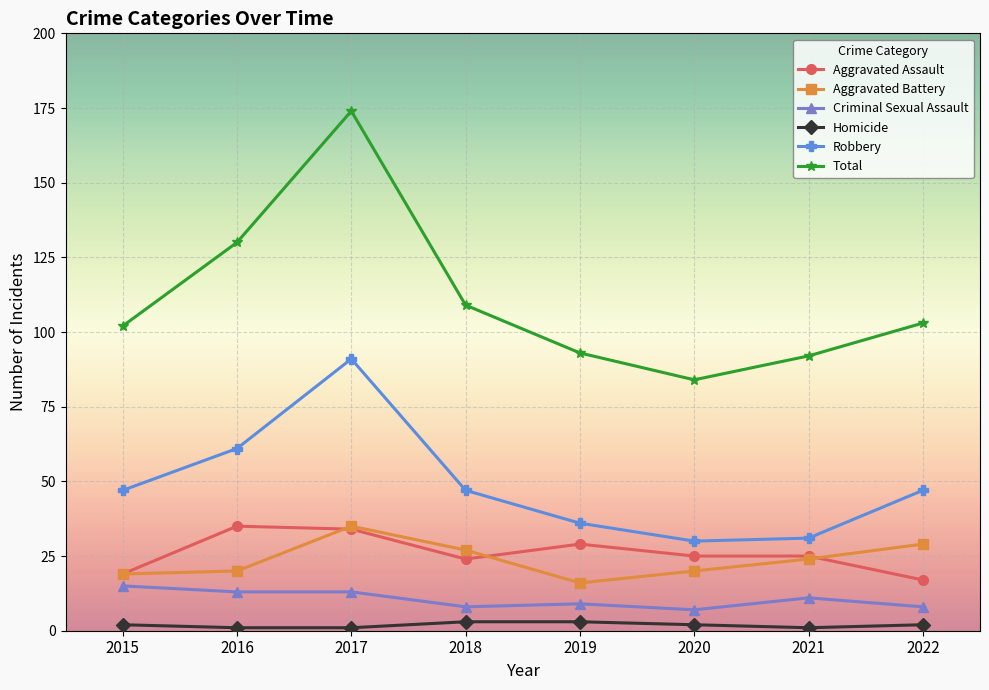

What is the difference between the highest and lowest values at 2015?

100